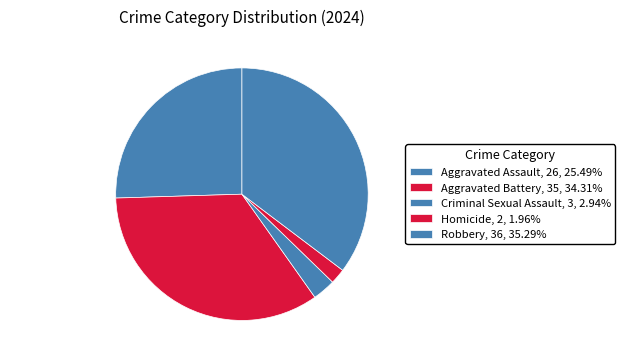

Is there a majority slice in this chart?

No